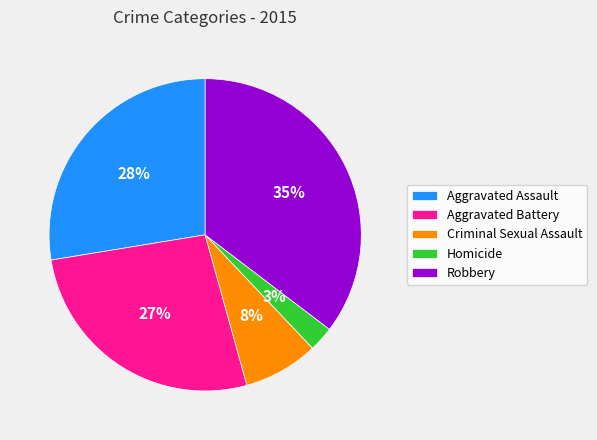

Which slice is the smallest?

Homicide